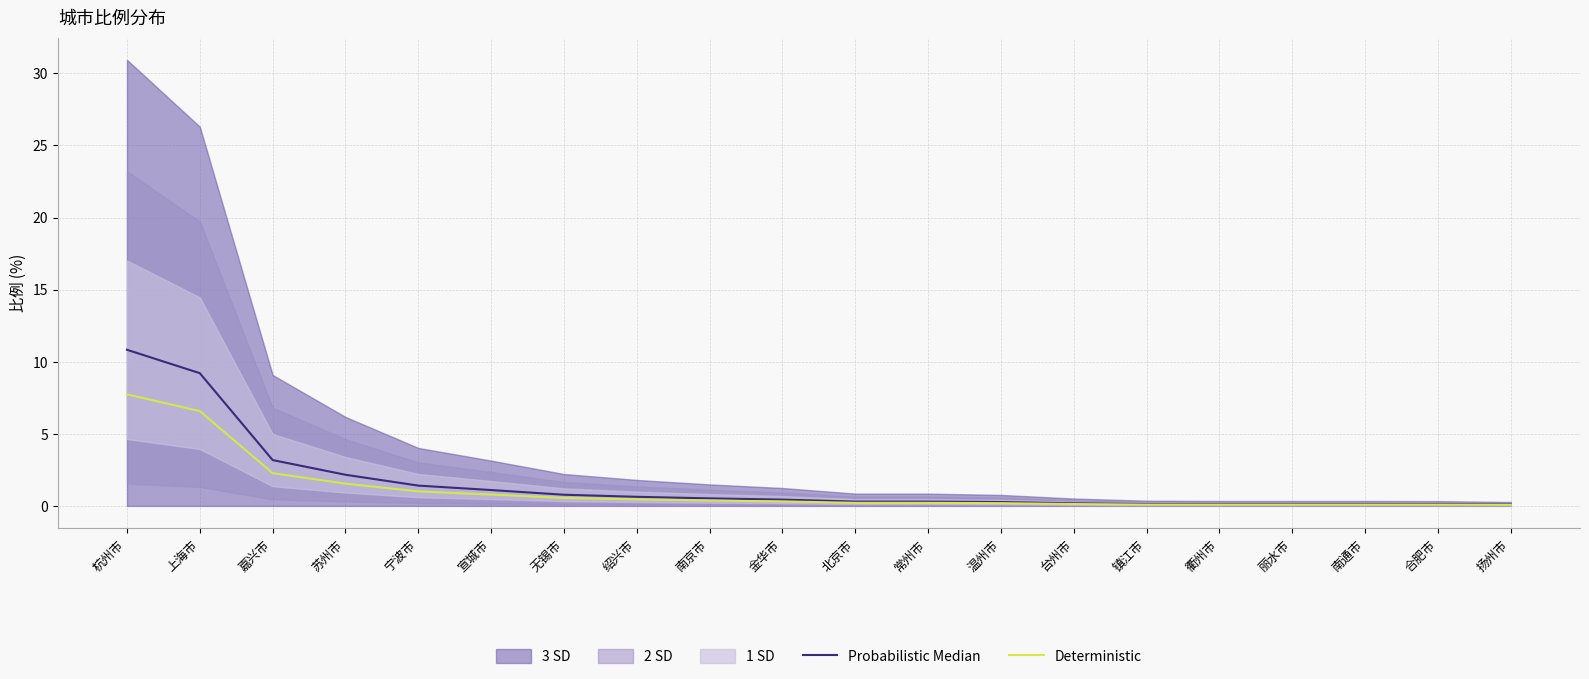

What is the approximate value of Deterministic at 衢州市?

0.1